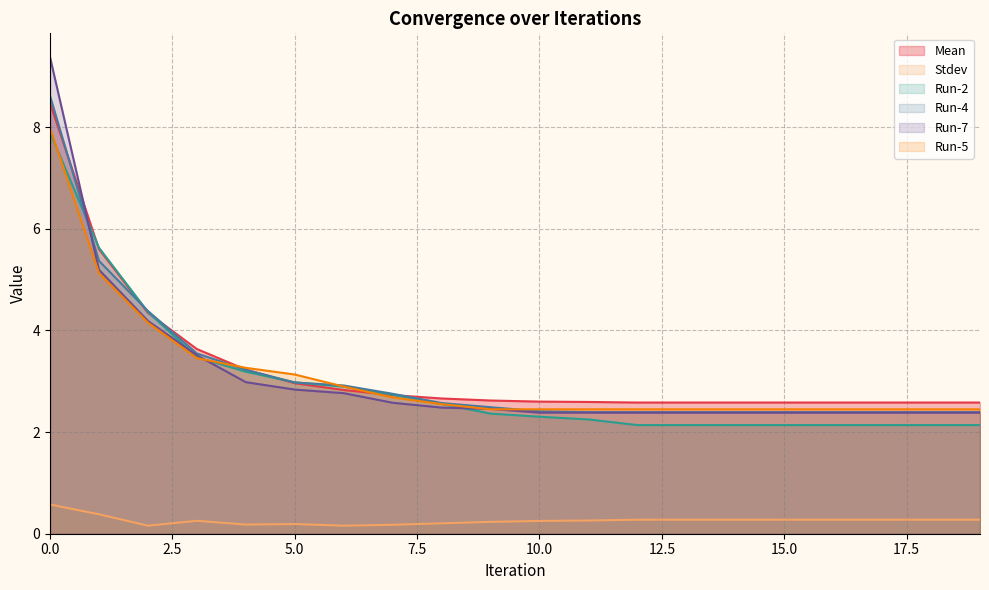

True or false: Mean has more than 2 points higher than both neighbors.

False